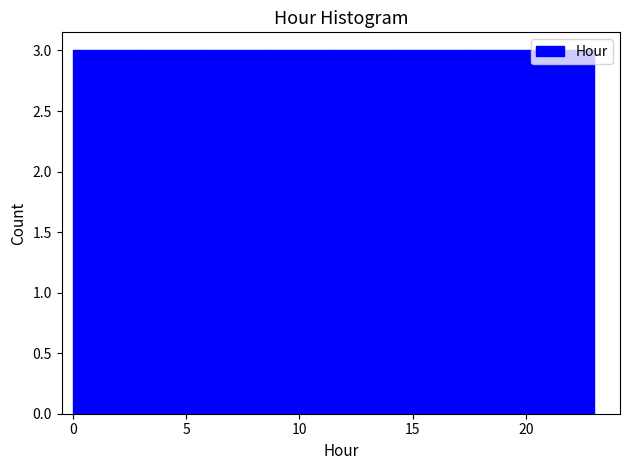

Reading left to right, transcribe this chart: for each bar, give the range it covers on the x-axis and its height. Neither the bar edges nor the heights are printed on the chart, so give them approximately, as read against the axes.

0.0 to 3.0: 3
3.0 to 6.0: 3
6.0 to 8.5: 3
8.5 to 11.5: 3
11.5 to 14.5: 3
14.5 to 17.5: 3
17.5 to 20.0: 3
20.0 to 23.0: 3